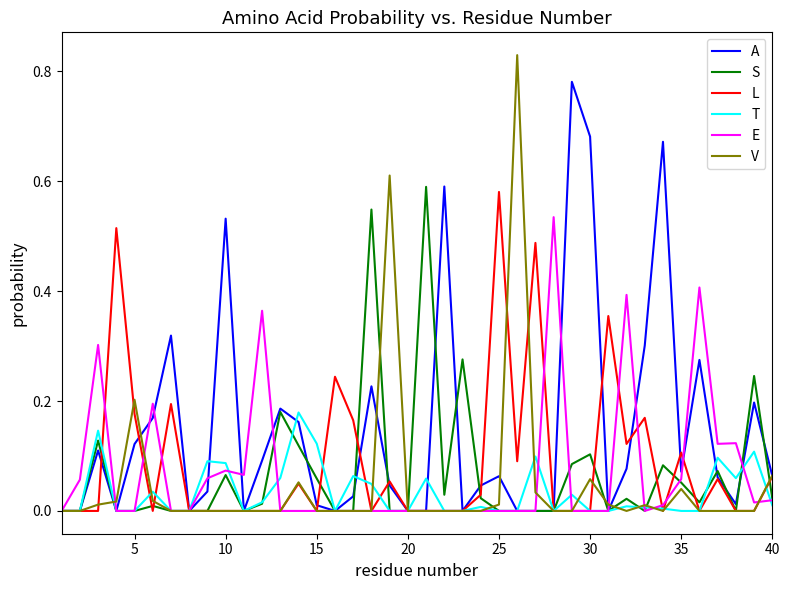

Which series has the largest total across all categories?

A